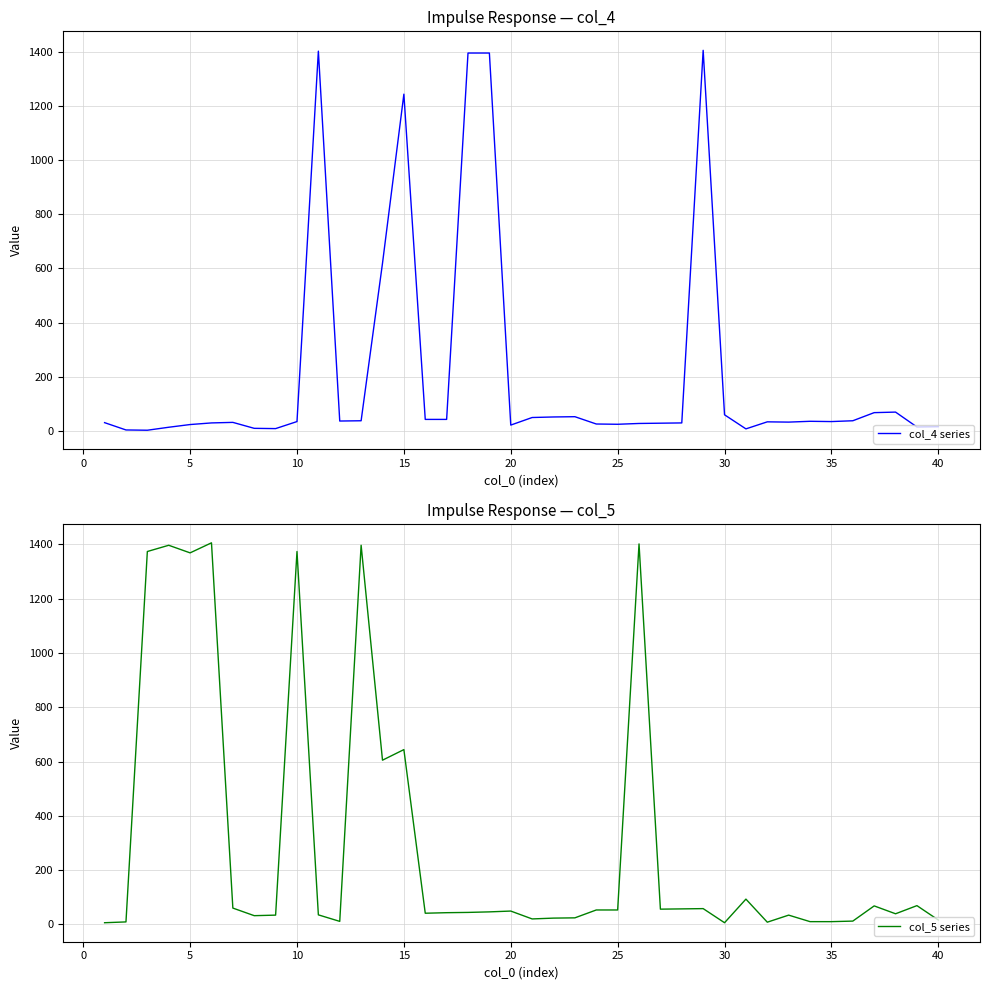

Which series has the largest range (max minus min)?

col_4 series